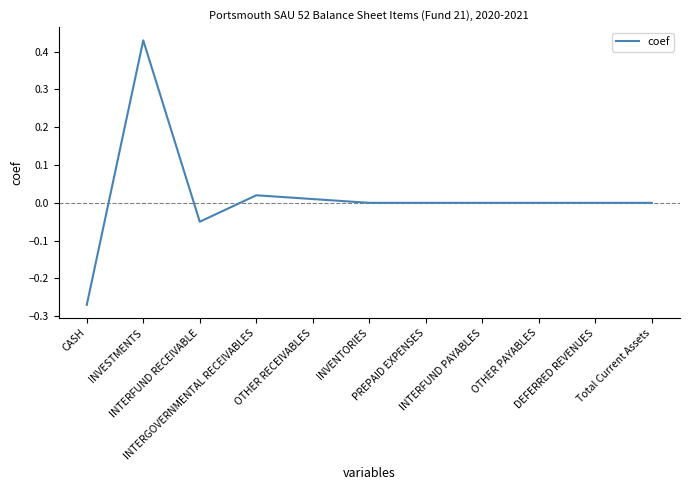

What is the difference between the maximum and minimum values?

0.7